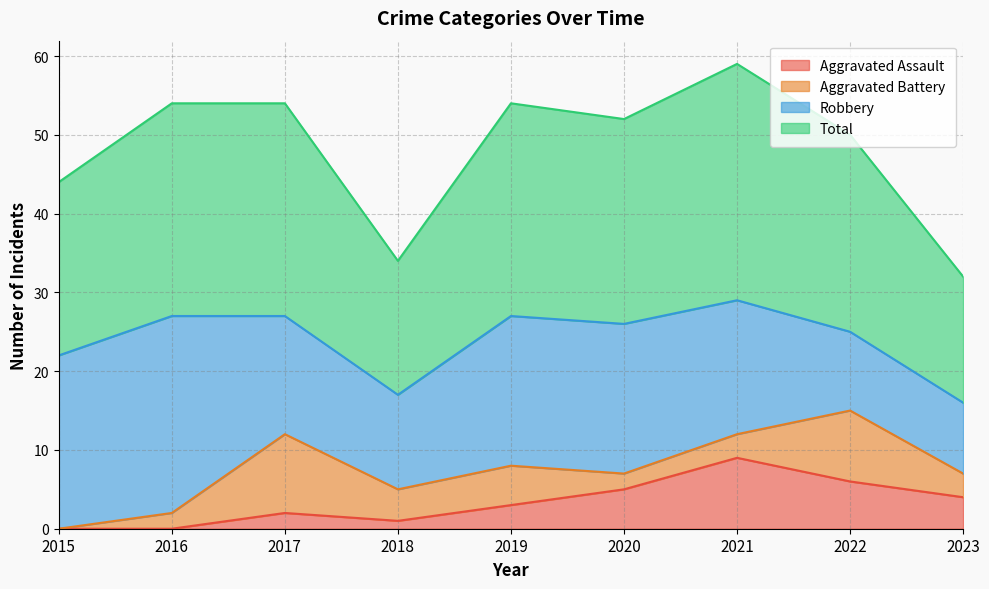

What is the difference between the highest and lowest values at 2023?

28